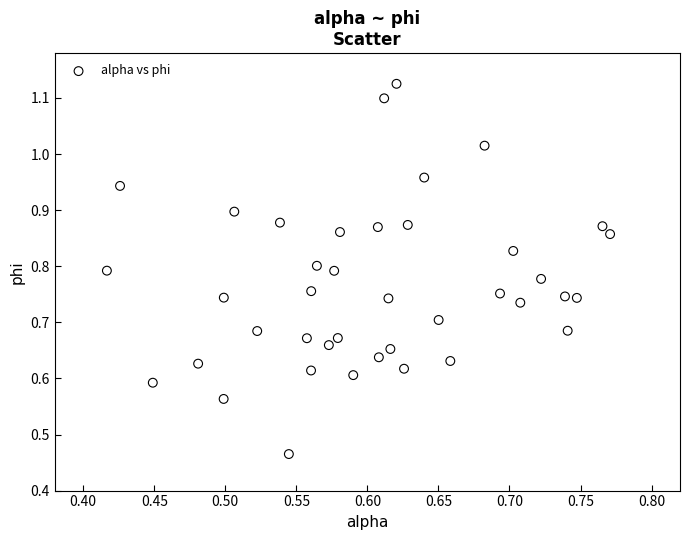

What is the range of X values (max minus min)?

0.4